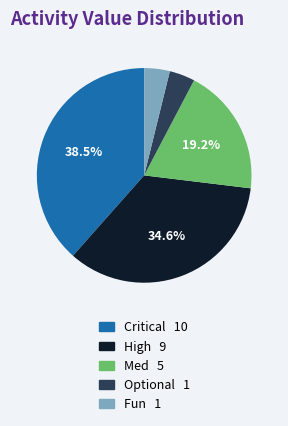

To the nearest percent, what is the difference between the High and Optional slice percentages?

31%